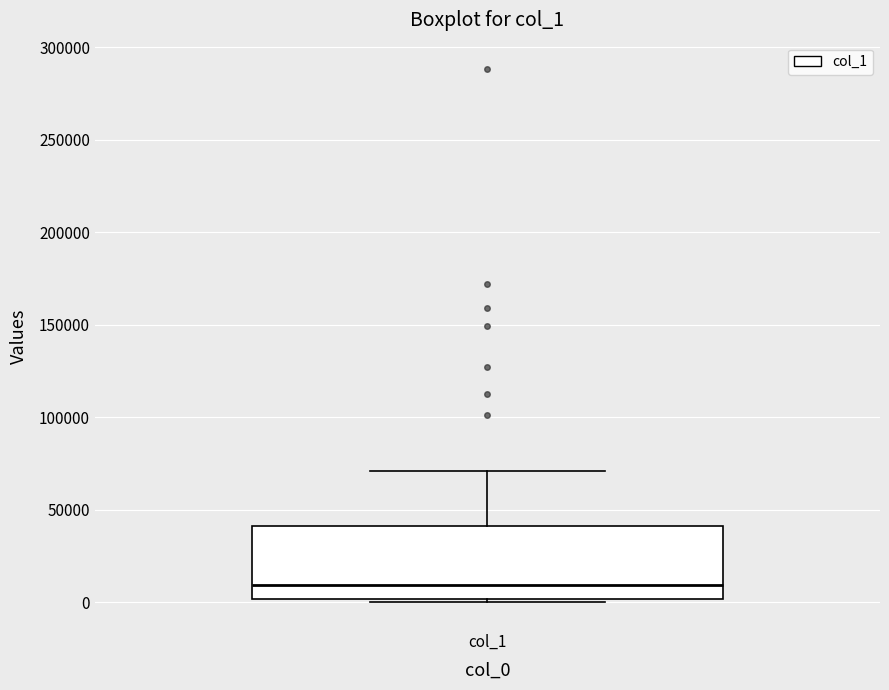

Where is the upper edge of the box for col_1 on the y-axis? The values are not printed on the chart, so give them approximately, as read against the axis.

40000